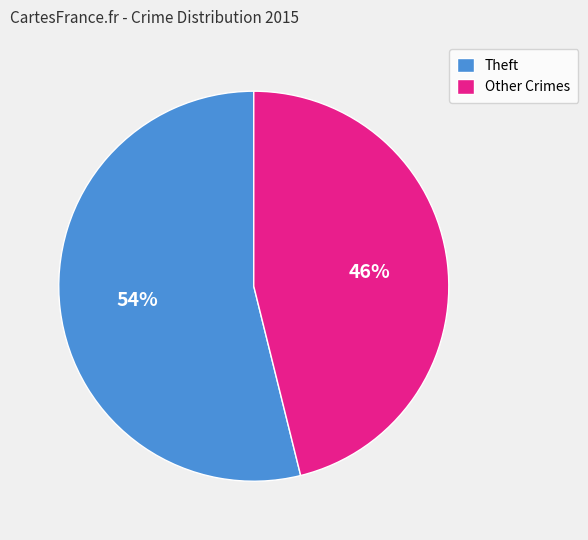

Is the sum of Theft and Other Crimes greater than half?

Yes